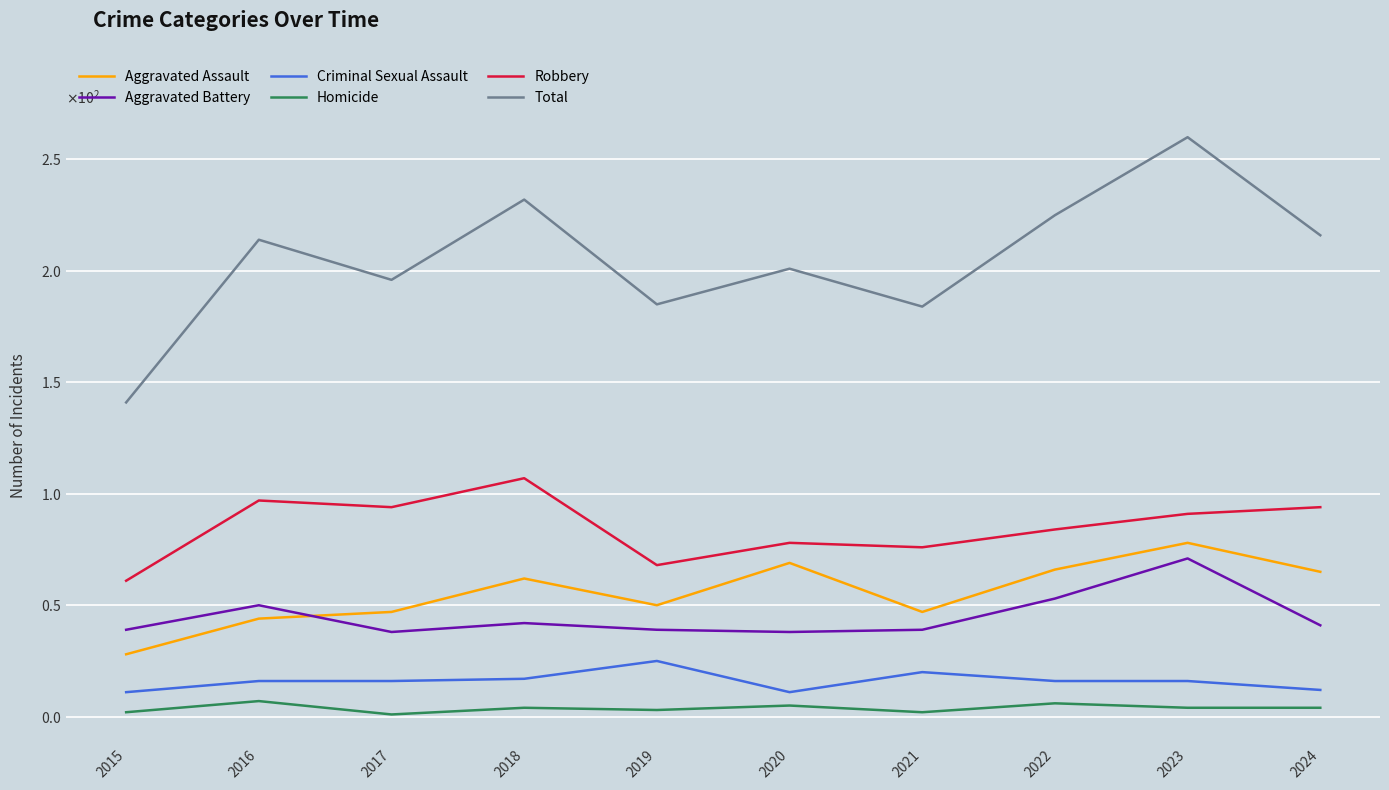

Does the chart display data point markers on the line(s)?

No